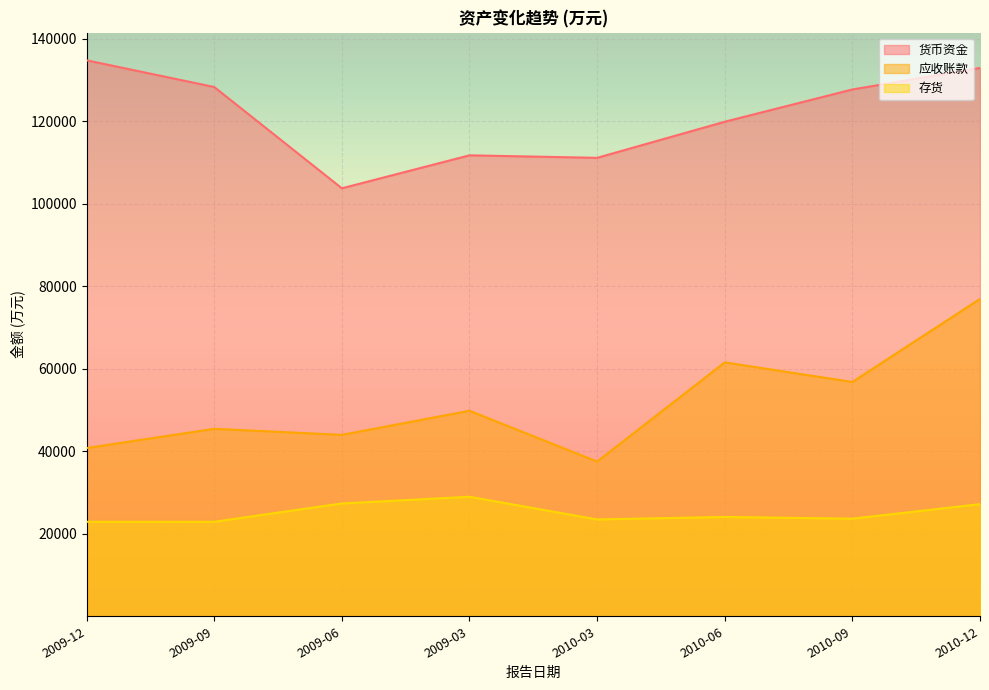

Does the chart display data point markers on the line(s)?

No